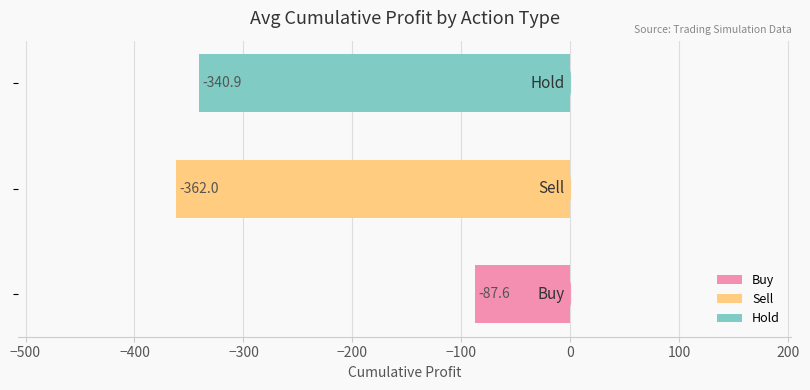

Which label corresponds to the largest value in the chart?

Buy